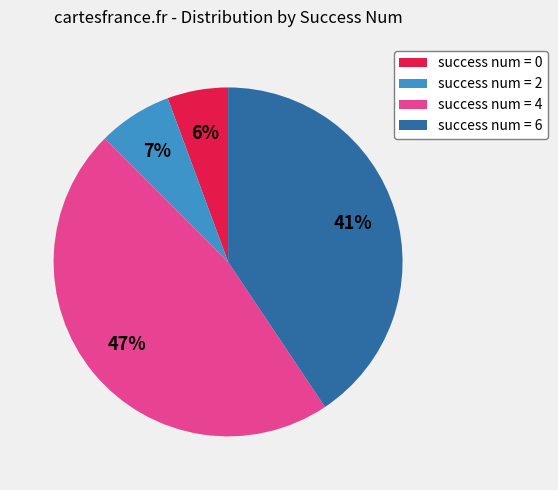

To the nearest percent, what percentage of the pie is success num = 0?

6%